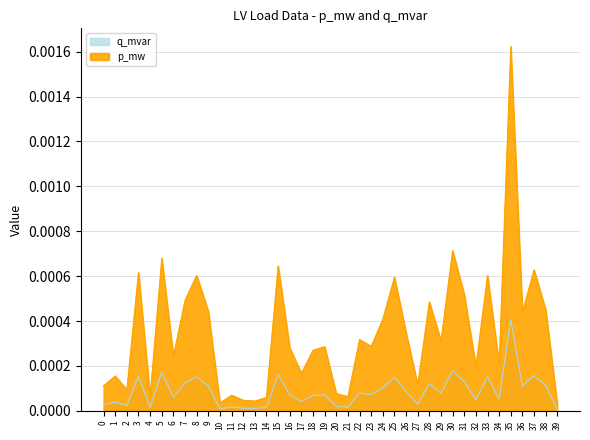

At which label is p_mw closest to 0?

39